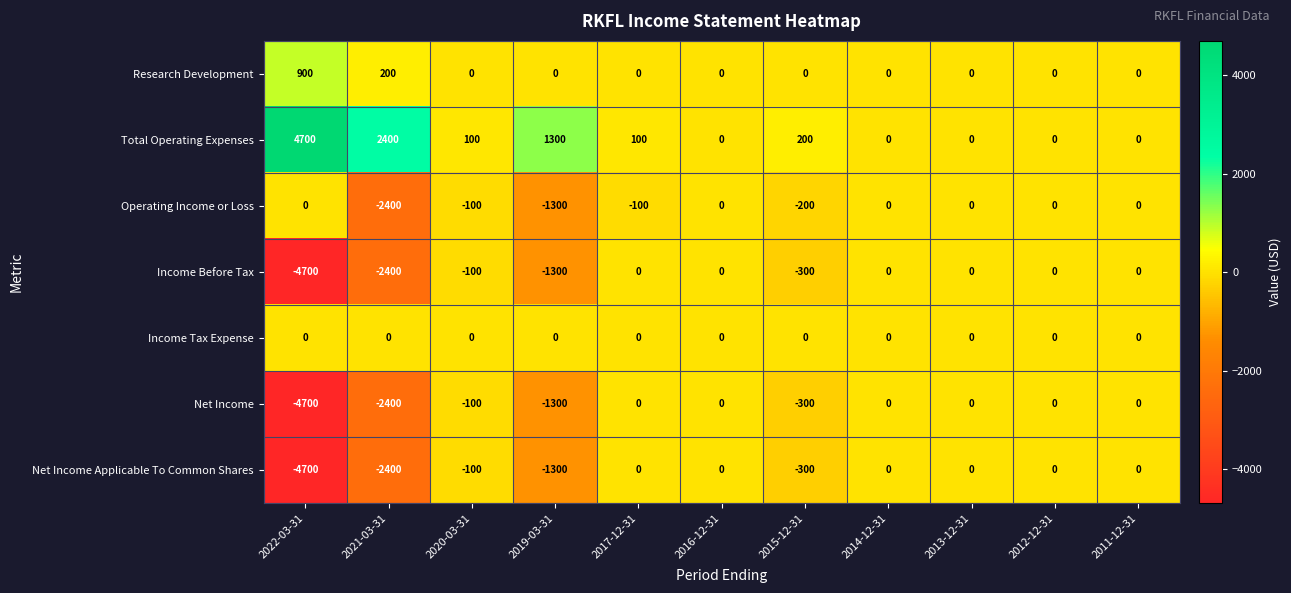

What is the minimum value for Net Income Applicable To Common Shares?

-4700